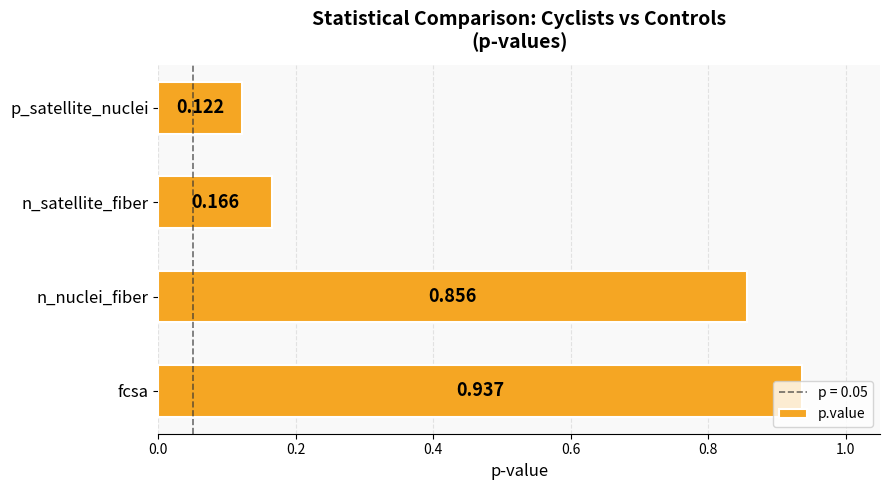

At which category does the chart reach its minimum across all series?

p_satellite_nuclei